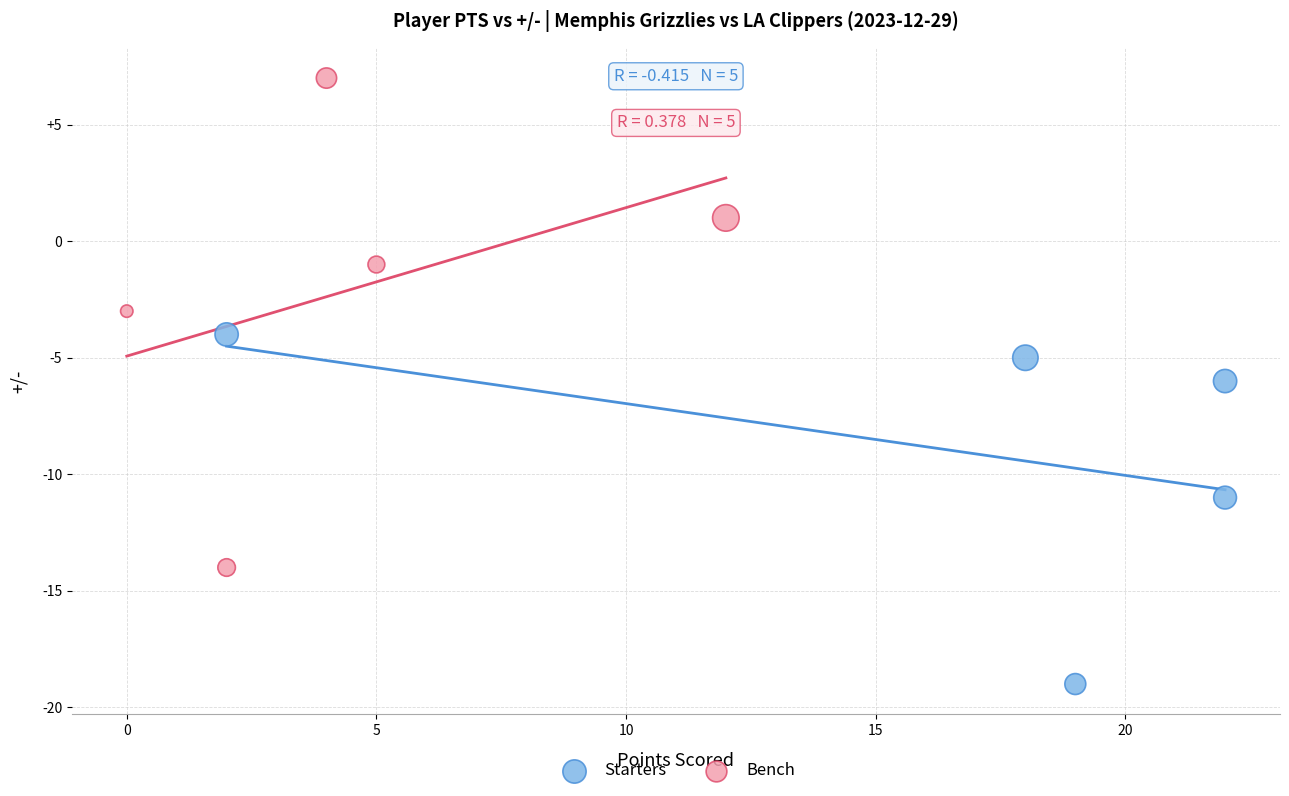

Which series reaches the maximum Y coordinate?

Bench